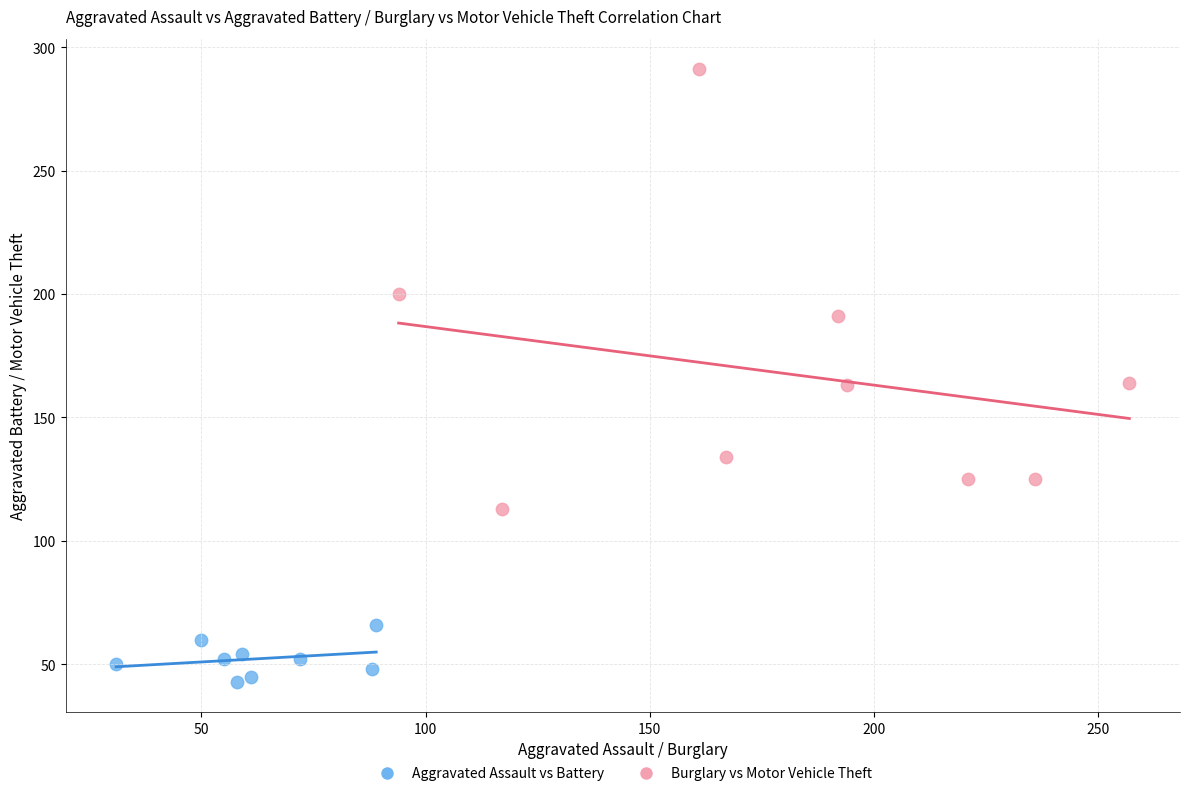

Which series has the widest spread of Y values?

Burglary vs Motor Vehicle Theft